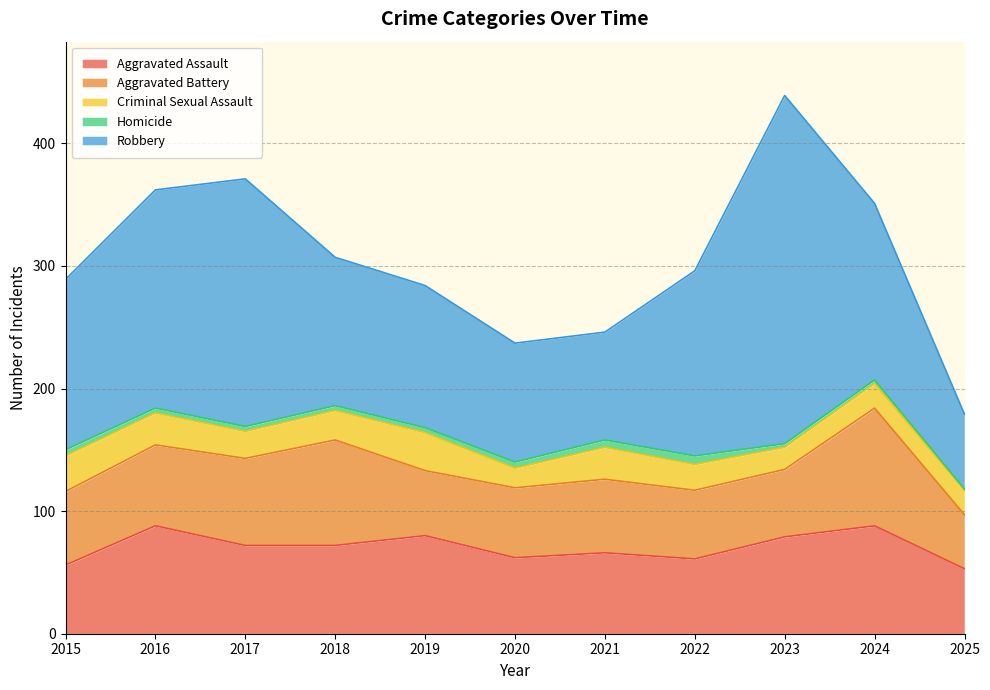

The Robbery series shows 62 at 2023. True or false?

False